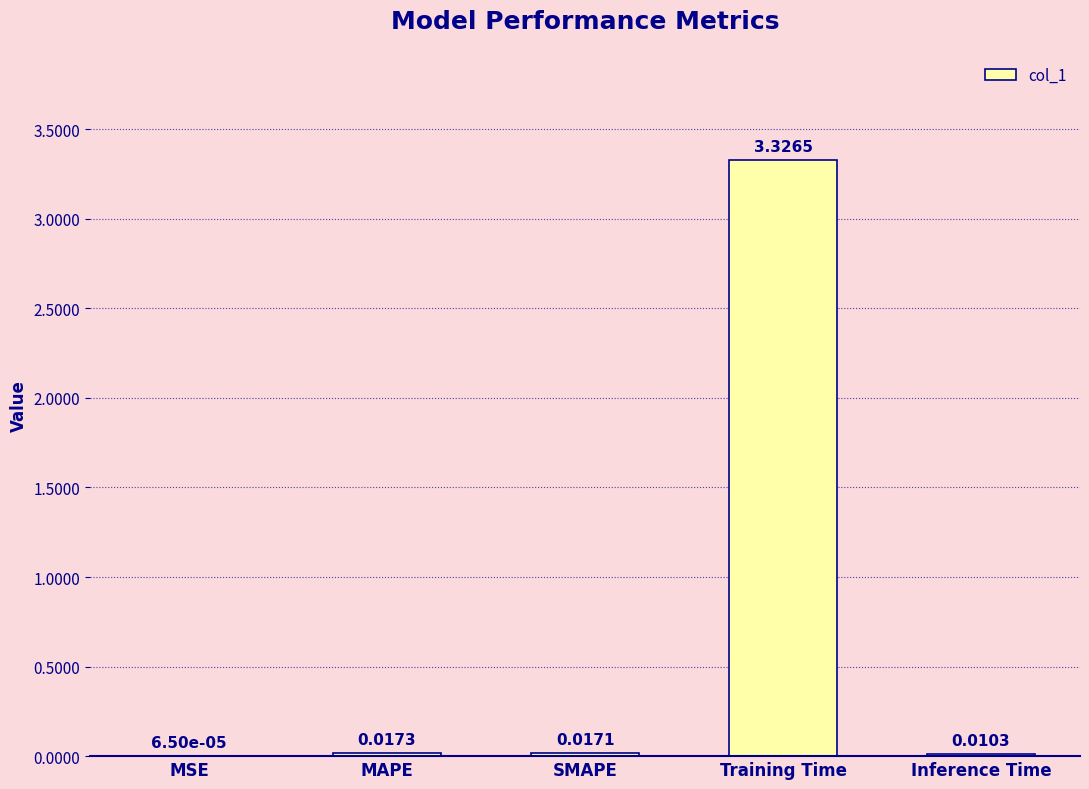

Which label corresponds to the largest value in the chart?

Training Time